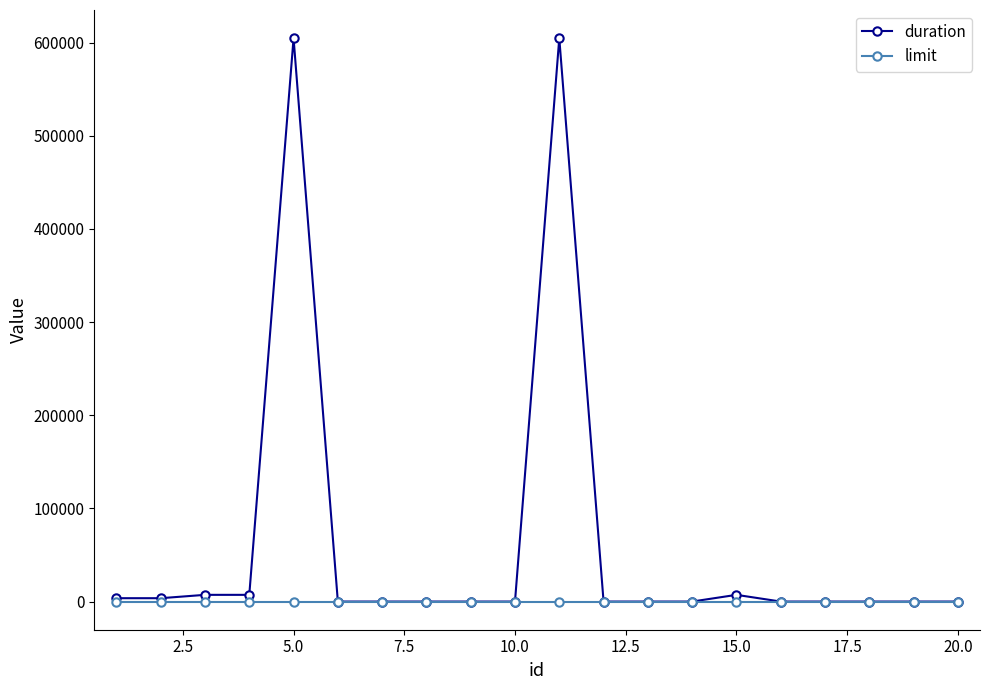

Which series has the widest spread of values?

duration